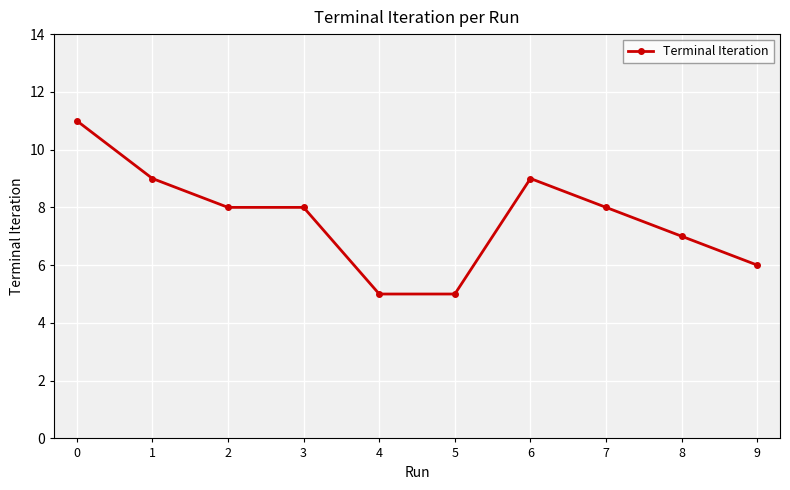

What is the difference between the maximum and minimum values?

6